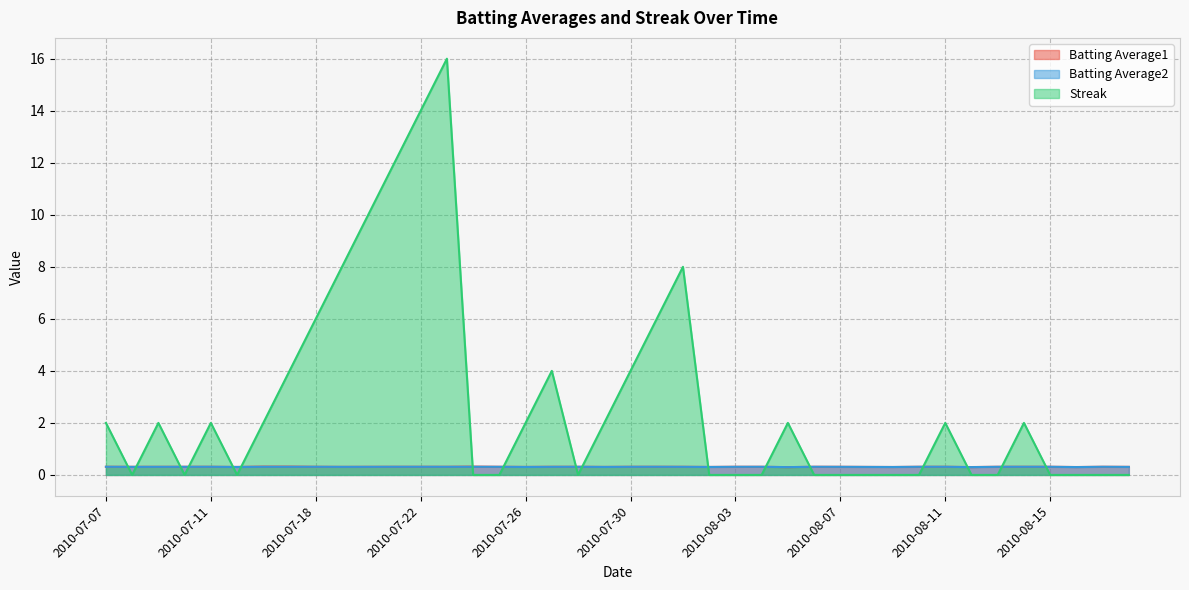

Which category has the highest value in the Streak series?

2010-07-23